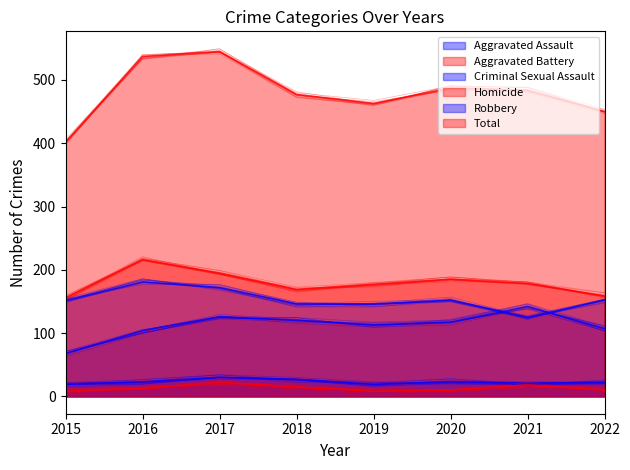

Reading left to right, extract all data points from this chart.

Aggravated Assault: 2015=68	2016=104	2017=126	2018=120	2019=113	2020=117	2021=142	2022=107
Aggravated Battery: 2015=156	2016=216	2017=195	2018=169	2019=177	2020=185	2021=178	2022=159
Criminal Sexual Assault: 2015=19	2016=23	2017=30	2018=27	2019=19	2020=23	2021=21	2022=22
Homicide: 2015=8	2016=13	2017=22	2018=15	2019=8	2020=10	2021=18	2022=10
Robbery: 2015=151	2016=181	2017=172	2018=146	2019=146	2020=152	2021=125	2022=152
Total: 2015=402	2016=537	2017=545	2018=477	2019=463	2020=487	2021=484	2022=450